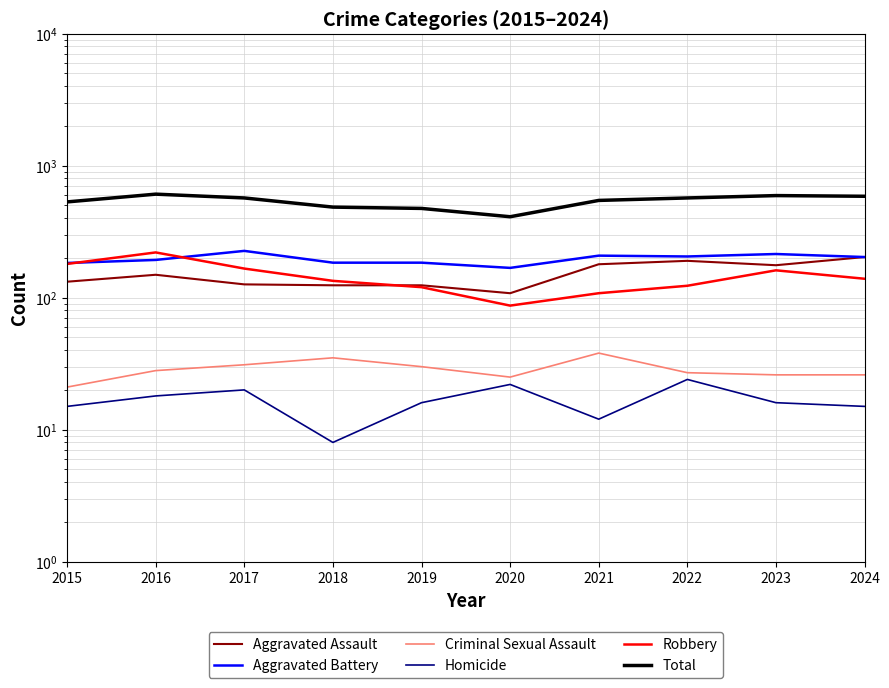

True or false: Homicide and Aggravated Assault cross at least once.

False